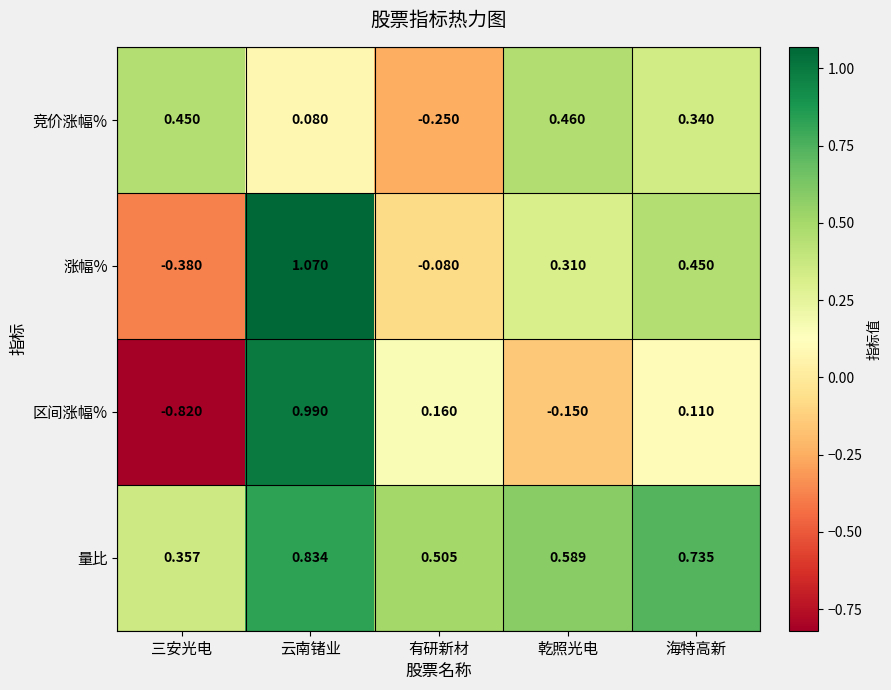

Which series changed the most between 云南锗业 and 乾照光电?

区间涨幅%